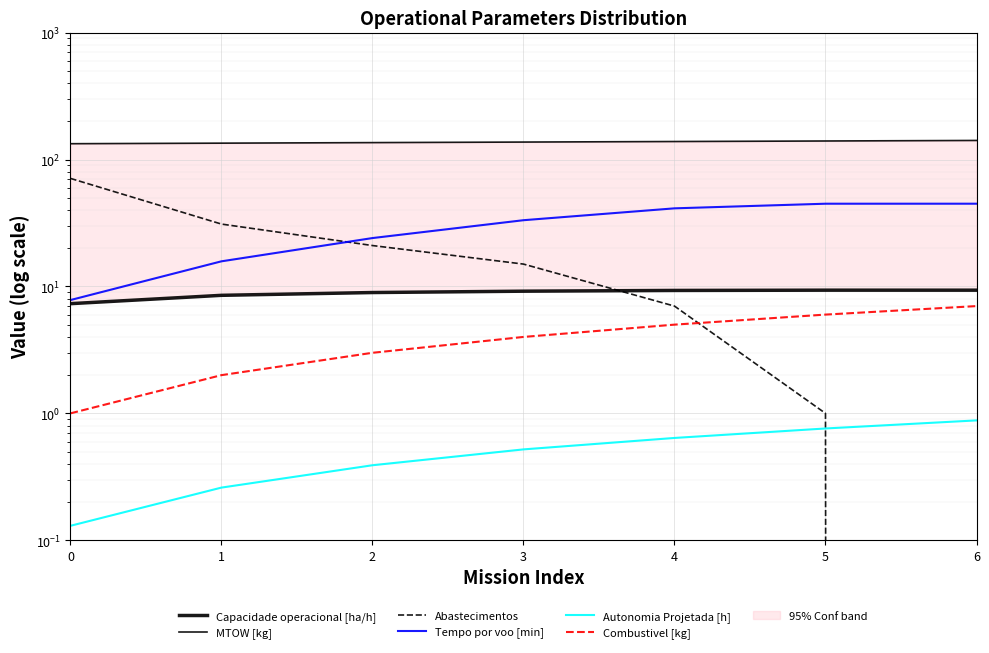

How many distinct data groups are displayed?

6